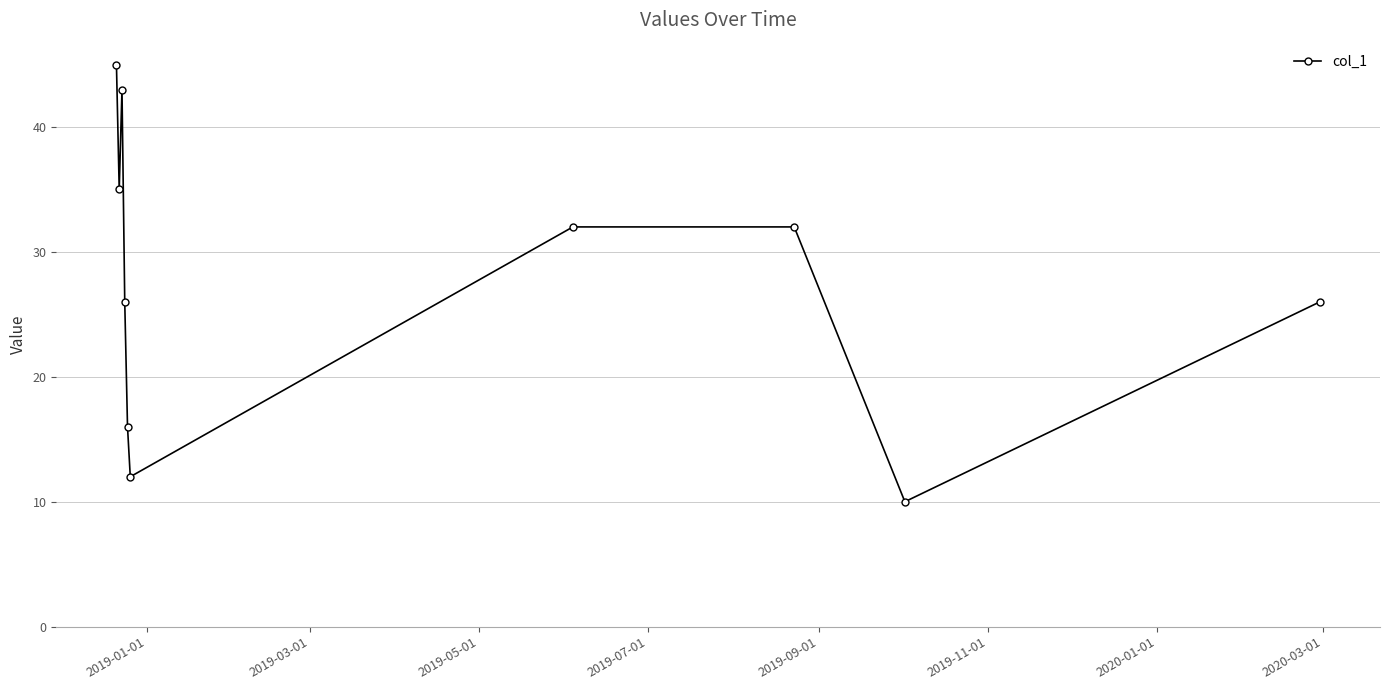

What is the minimum value shown in the chart?

10